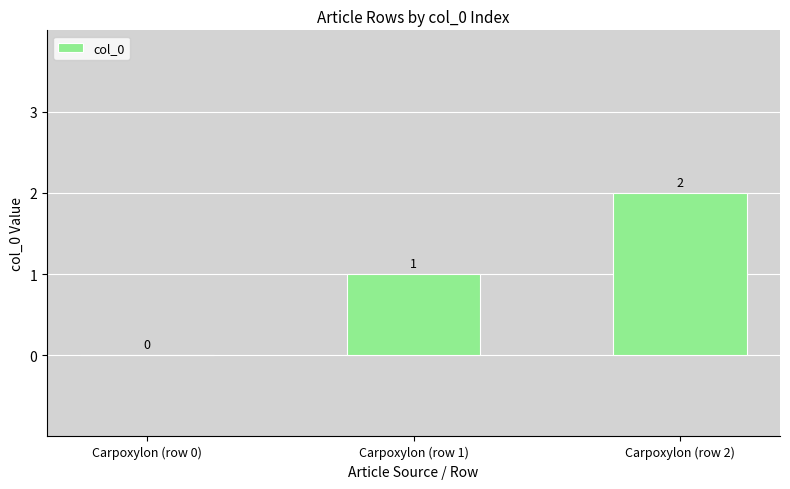

The chart shows a value of 2 at Carpoxylon (row 2). True or false?

True